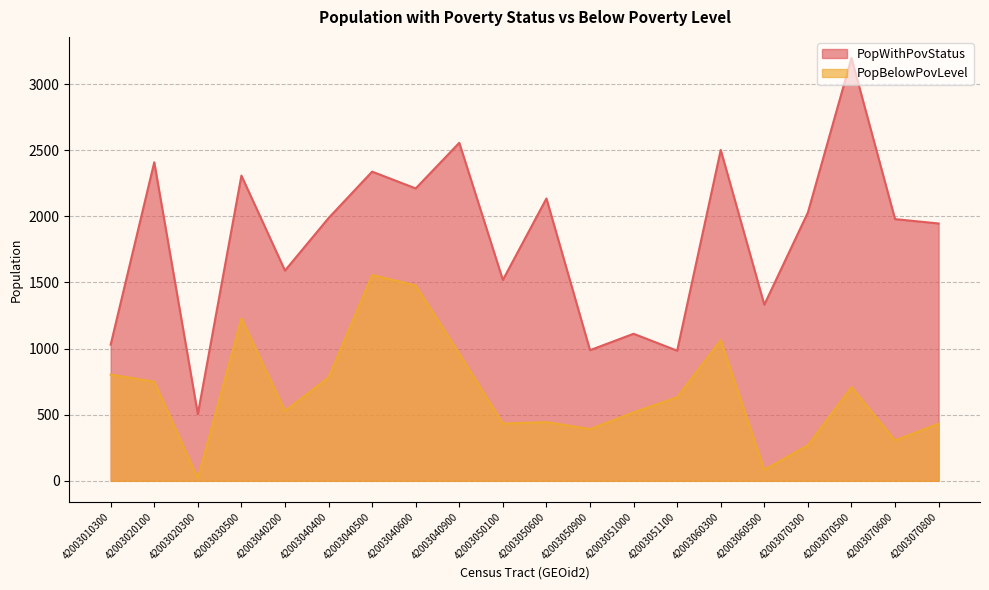

Is the value of PopWithPovStatus at 42003050600 greater than the value of PopBelowPovLevel at 42003040200?

Yes